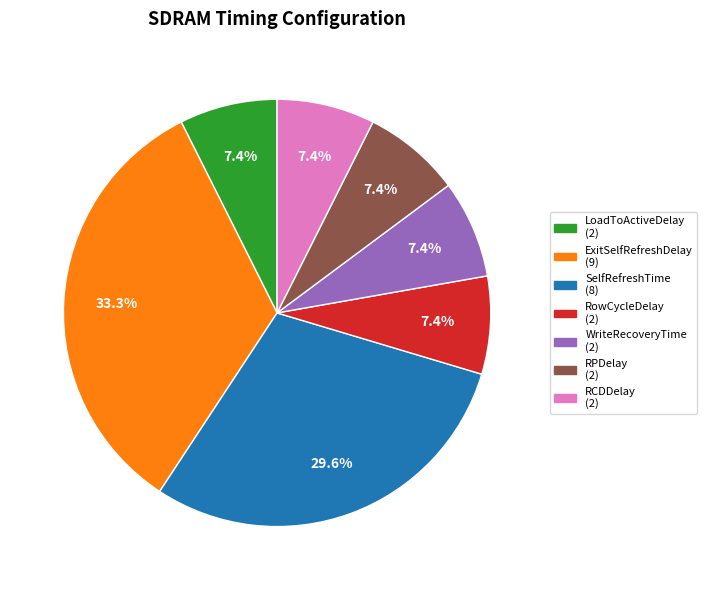

Count the number of slices in the pie.

7